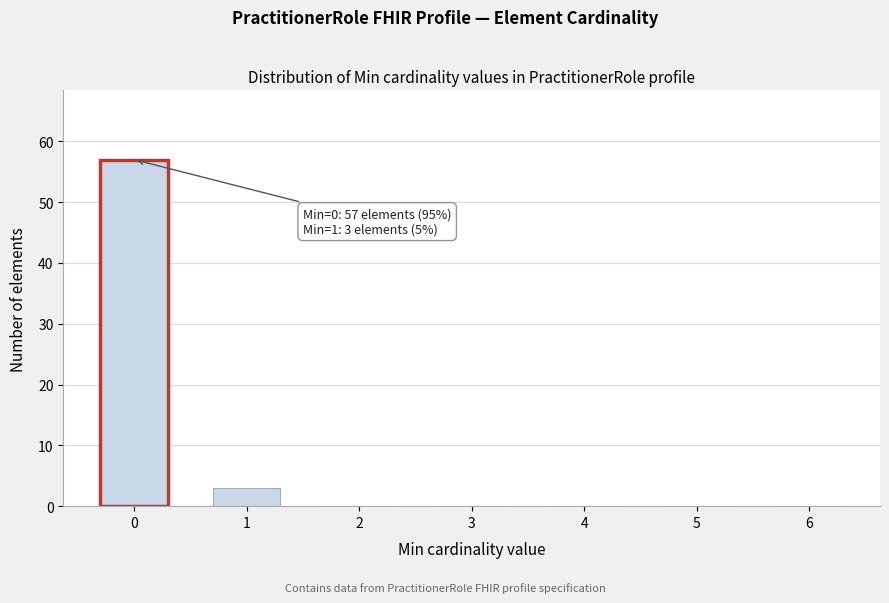

Reading left to right, transcribe all the data shown in this chart.

0=57	1=3	2=0	3=0	4=0	5=0	6=0